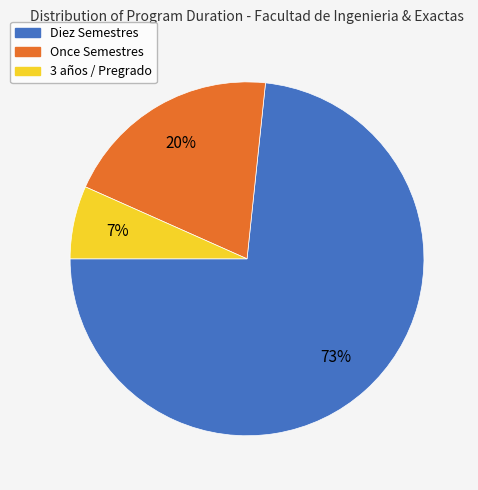

Combined, do Diez Semestres and Once Semestres account for over 50%?

Yes